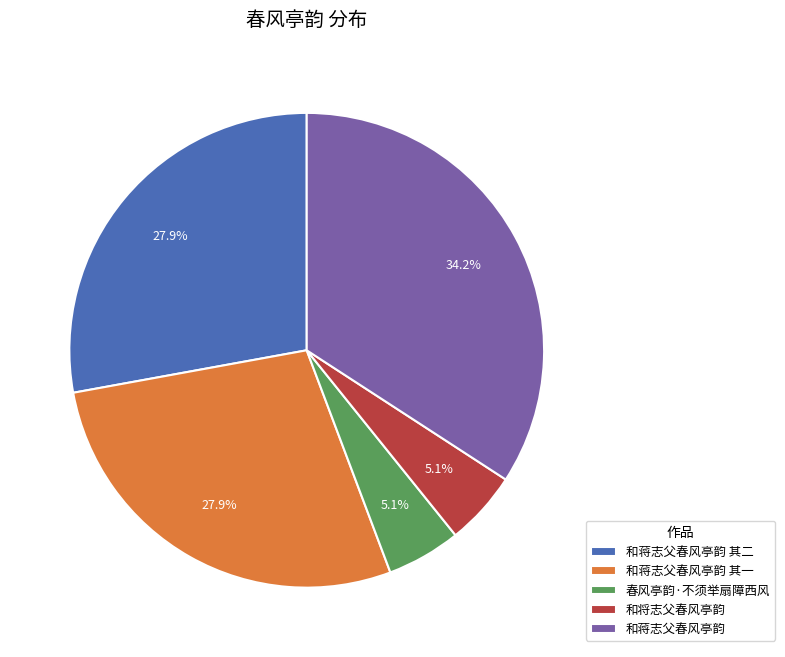

What is the ratio of the value at 和蒋志父春风亭韵 其二 to the value at 春风亭韵·不须举扇障西风?

5.5